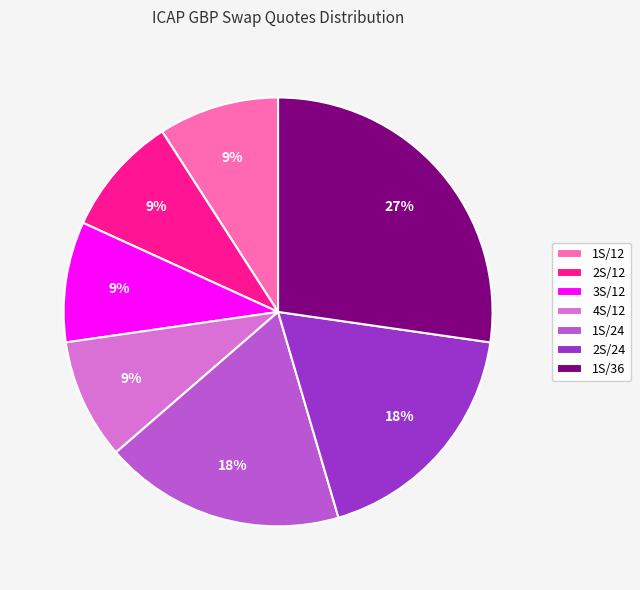

Approximately how many times larger is the value at 1S/24 compared to 4S/12?

2.0